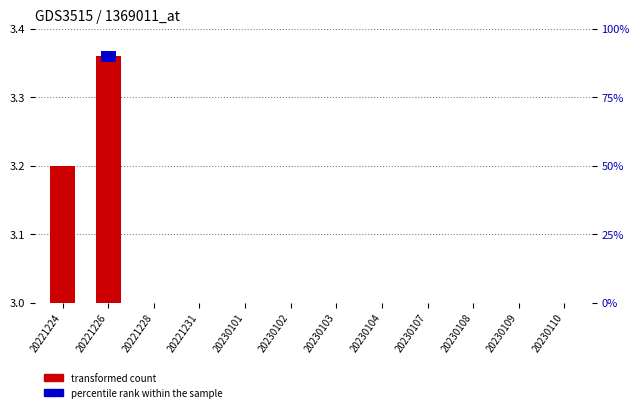

What are all the series names shown in the legend?

transformed count, percentile rank within the sample